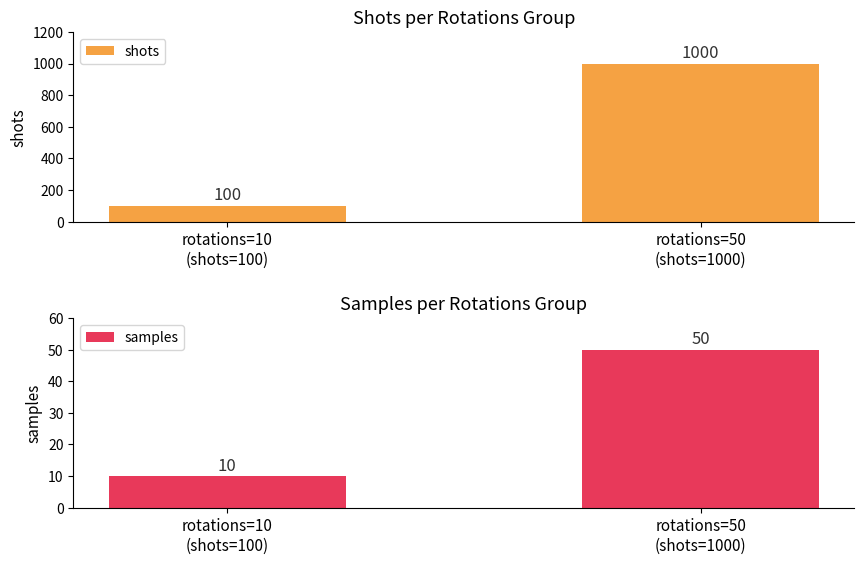

What is the difference between the highest and lowest values at rotations=10
(shots=100)?

90